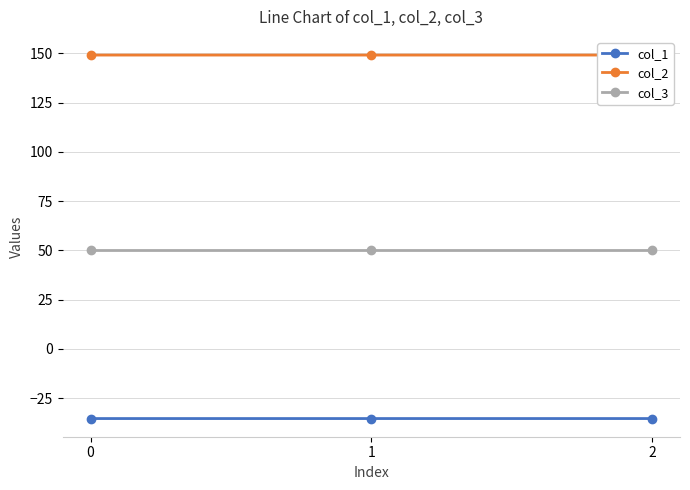

What is the value of the col_3 point at the 1st from the left?

50.0